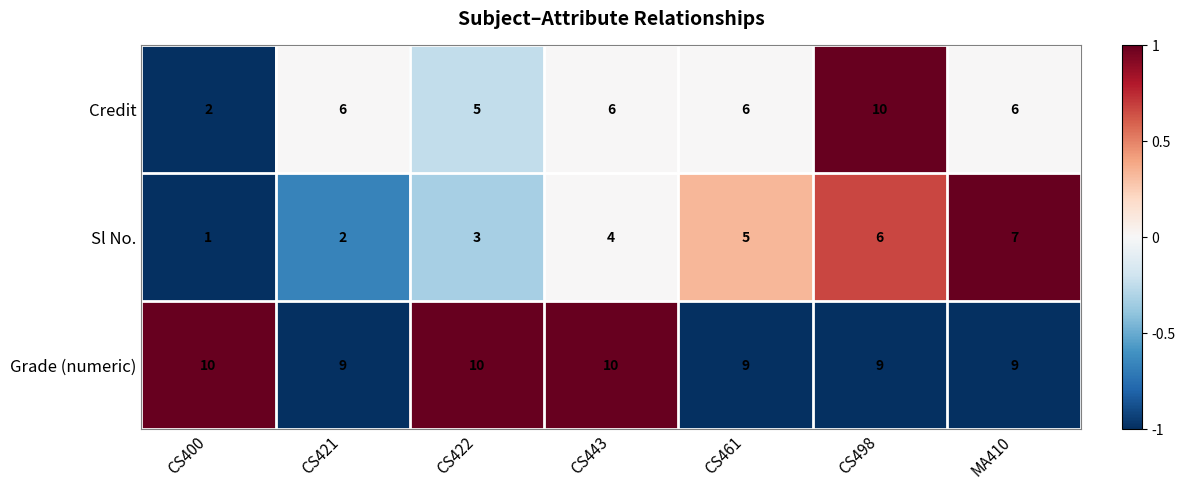

How many categories are shown in the chart?

7